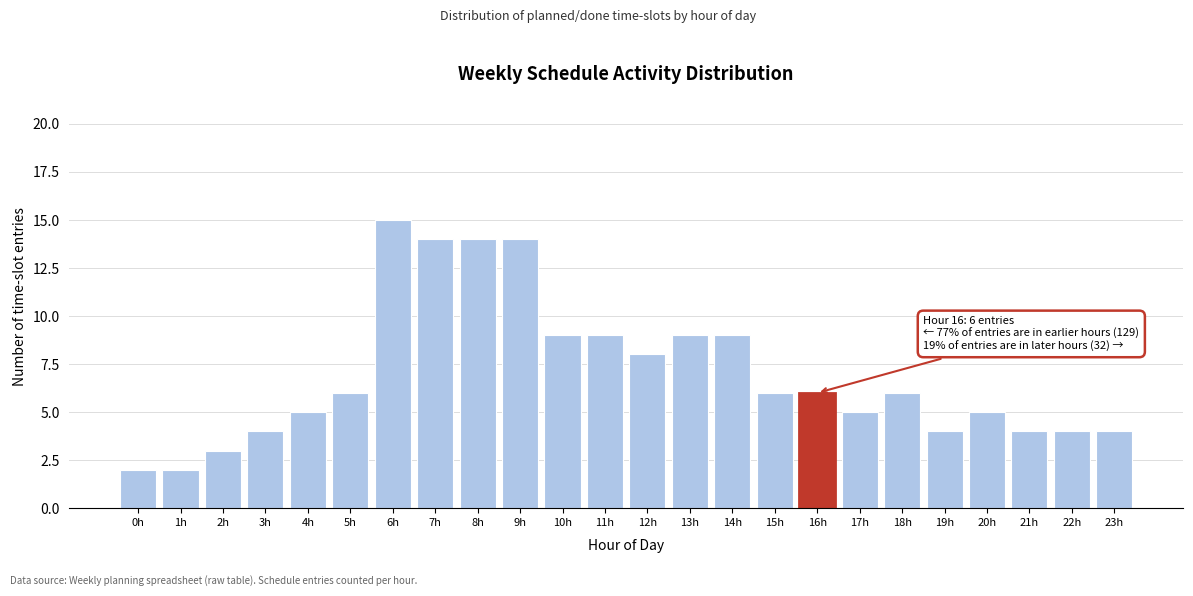

Reading left to right, extract all data points from this chart.

2	2	3	4	5	6	15	14	14	14	9	9	8	9	9	6	6	5	6	4	5	4	4	4